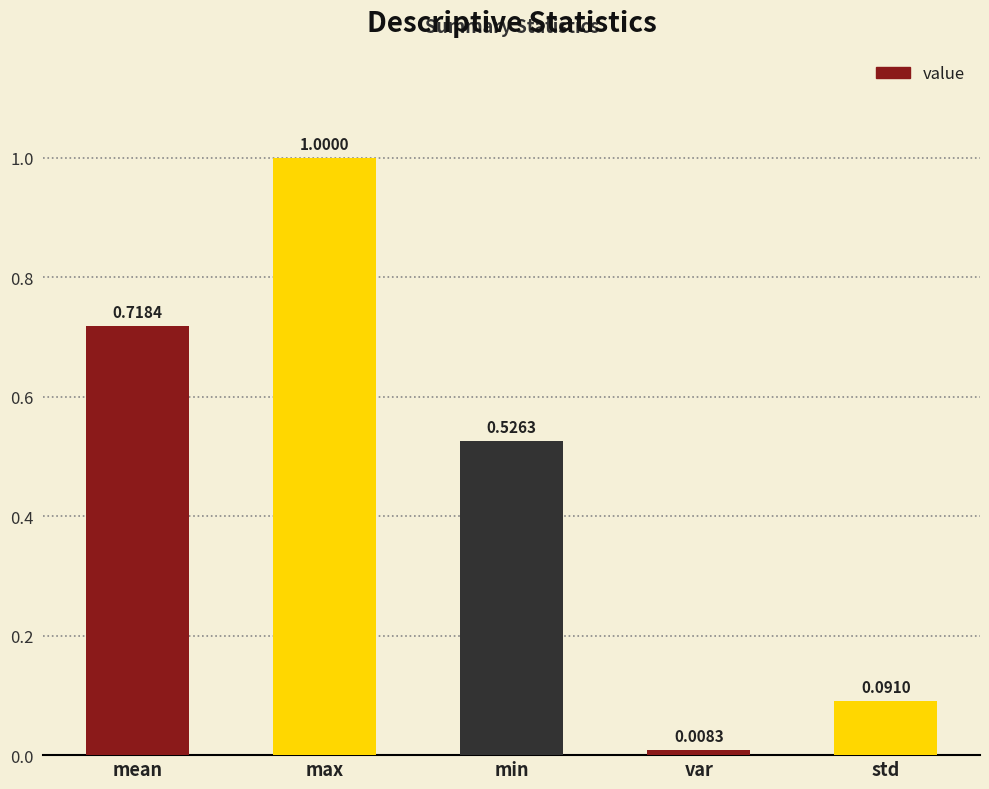

List the labels in order of value, smallest first.

var, std, min, mean, max